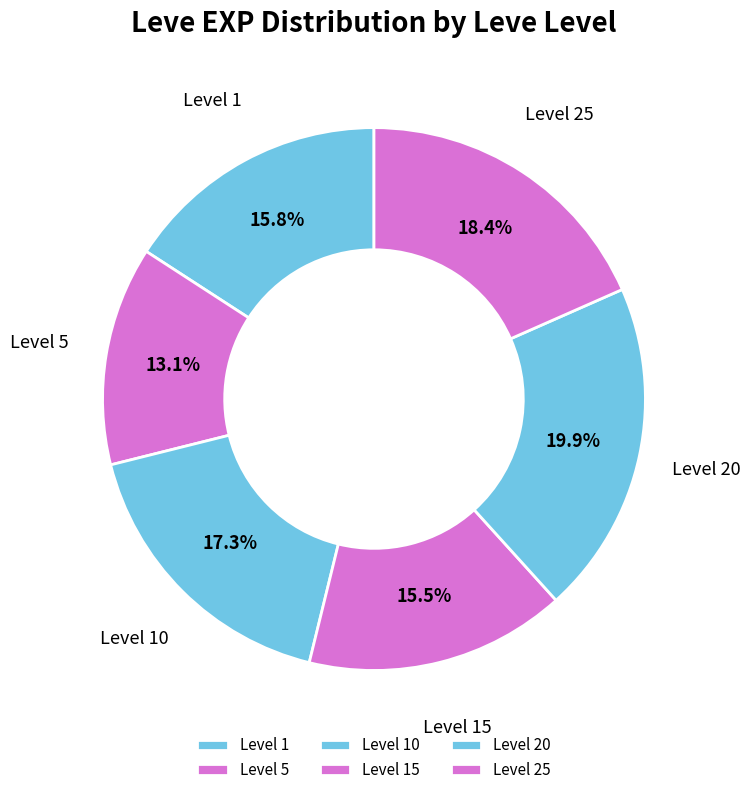

Count the number of slices in the pie.

6